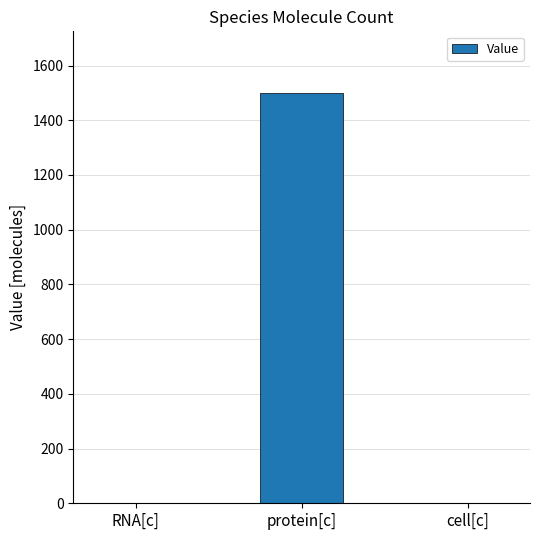

The chart shows a value of 2298 at protein[c]. True or false?

False